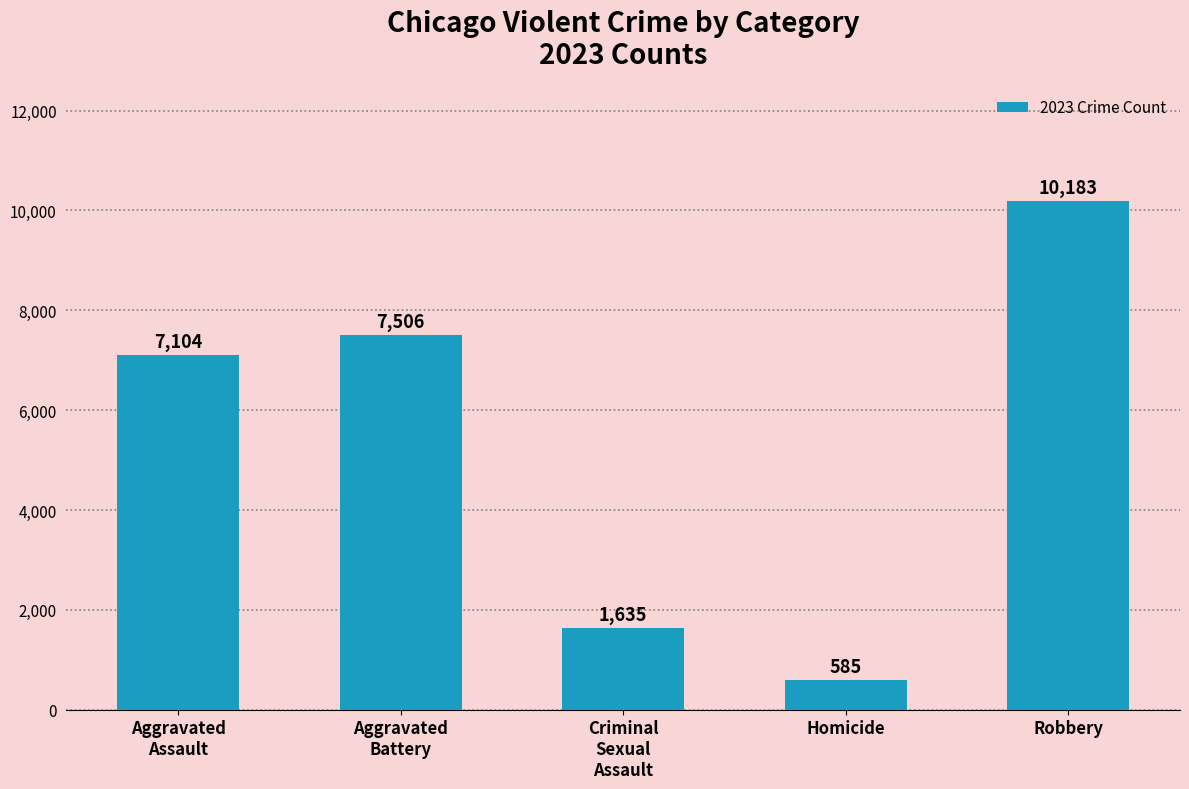

What is the label of the 5th bar from the right?

Aggravated
Assault